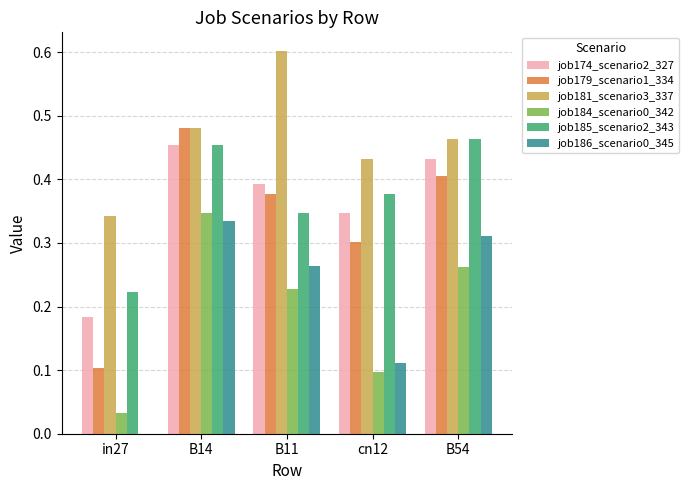

Between B11 and cn12, which series saw the biggest shift?

job181_scenario3_337